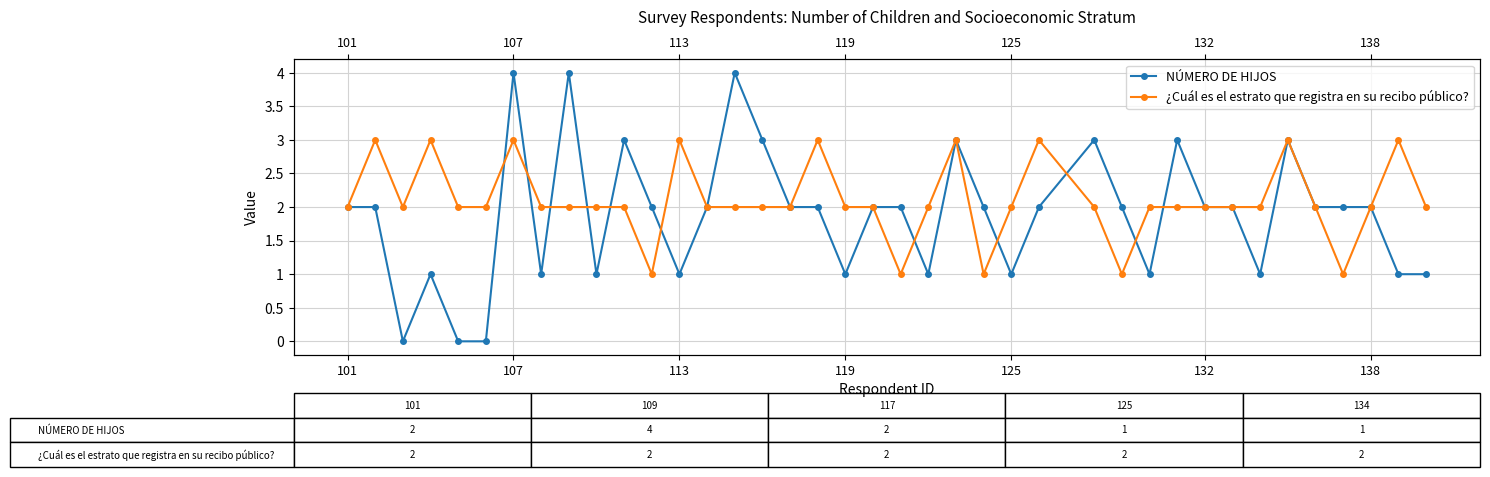

How many intersections are there between ¿Cuál es el estrato que registra en su recibo público? and NÚMERO DE HIJOS?

11